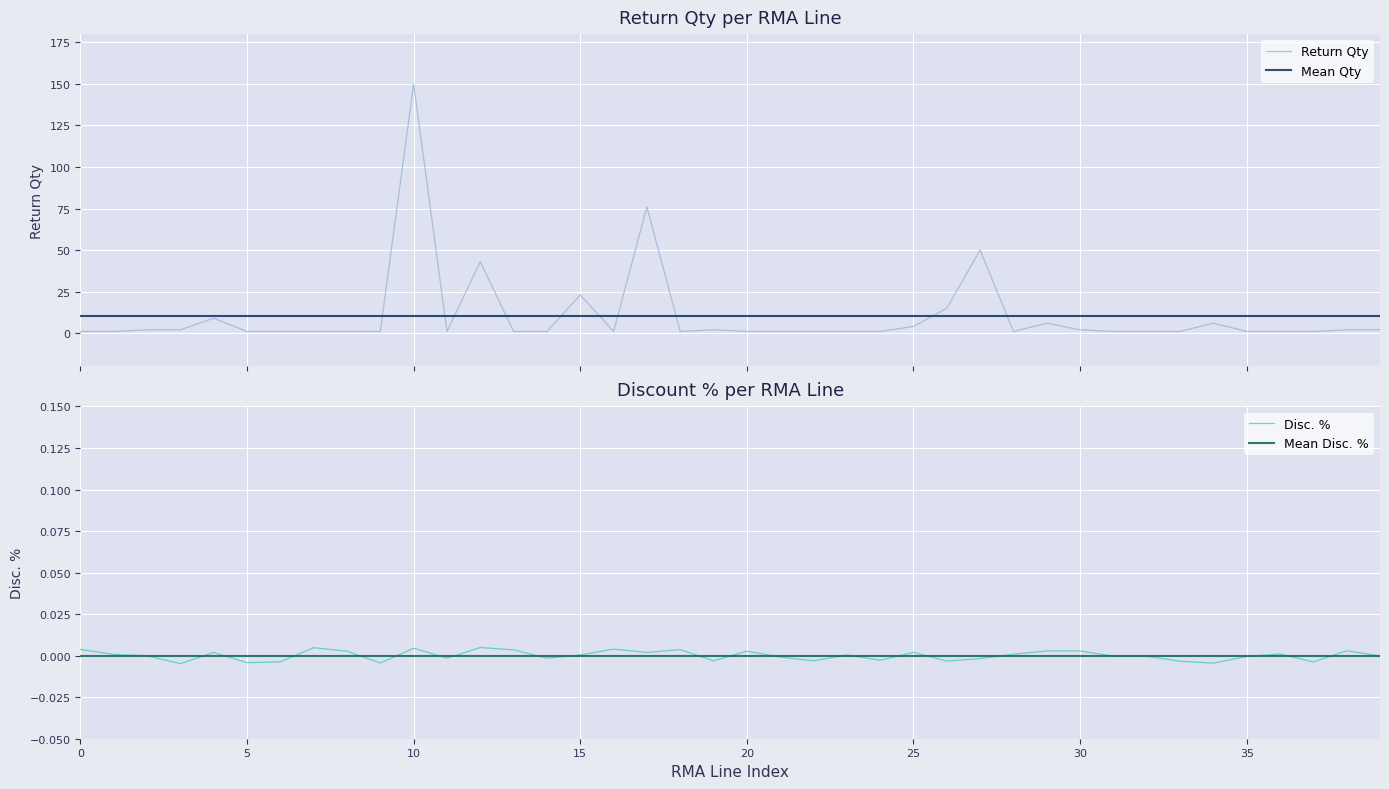

How many negative values does the Disc. % series have?

20